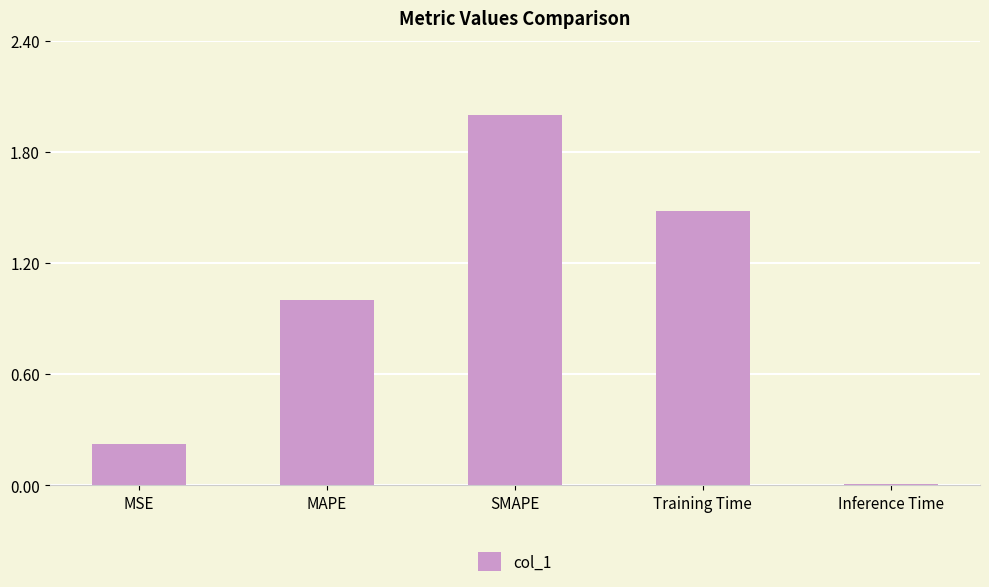

Which label corresponds to the smallest value in the chart?

Inference Time